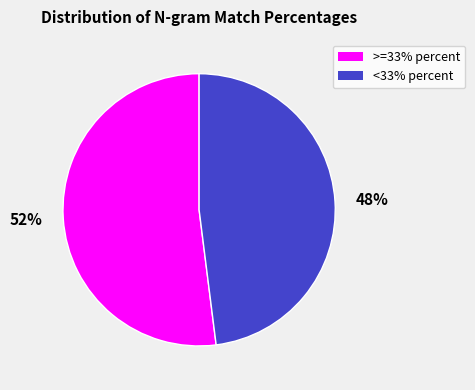

How many slices are in this pie chart?

2